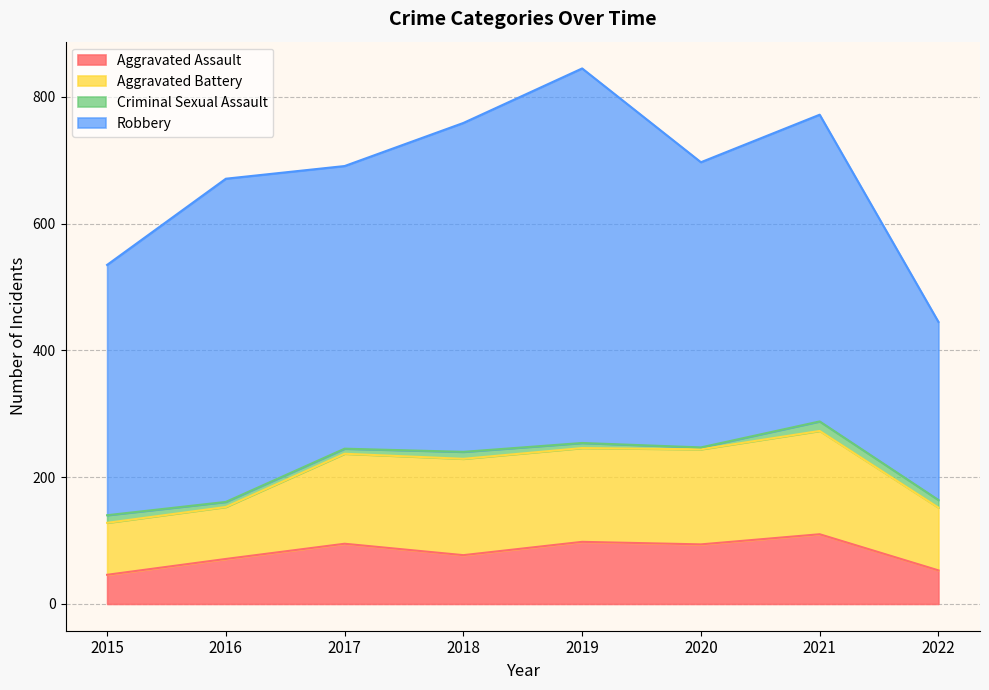

How many values in the Criminal Sexual Assault series are below 11?

4